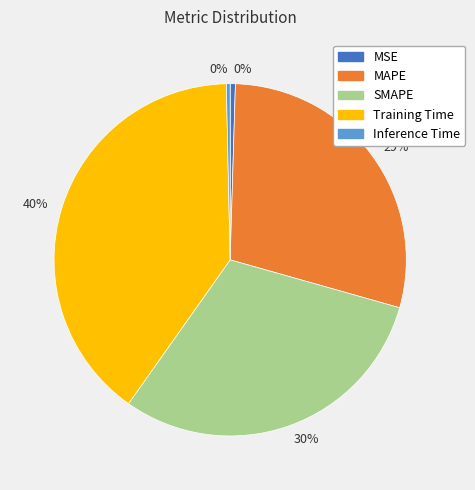

Does any single category account for the majority?

No